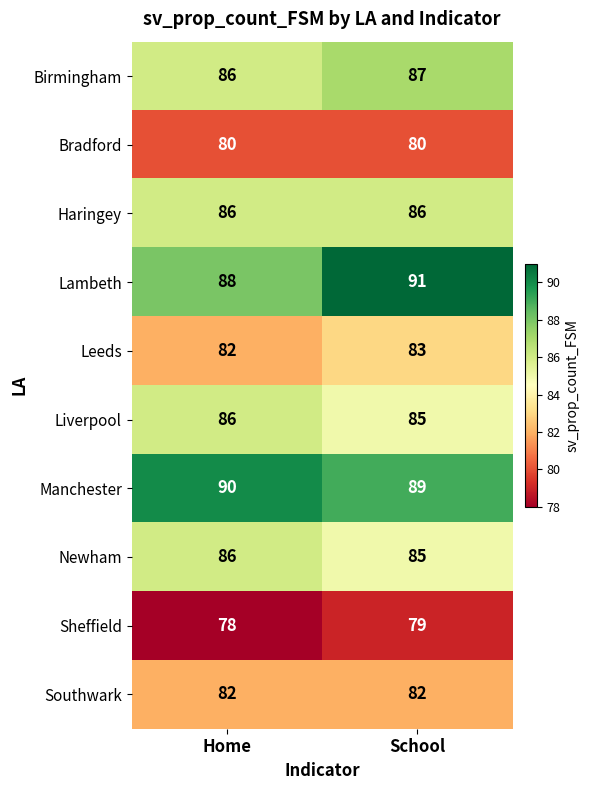

What is the minimum value shown in the chart?

78